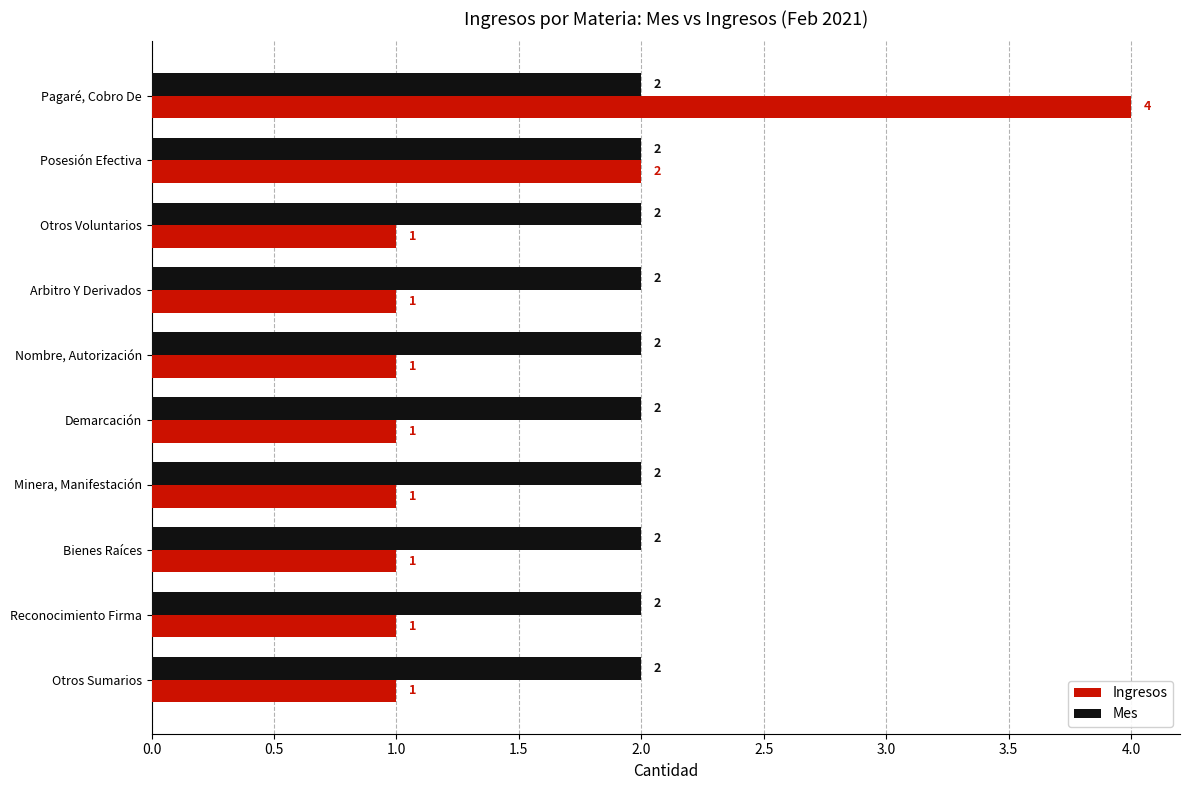

The Ingresos series shows 2 at Demarcación. True or false?

False